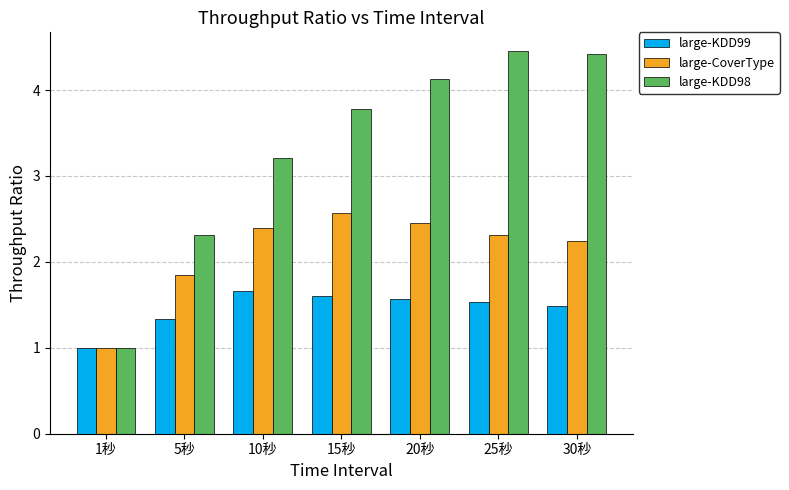

What is the lowest value of the large-KDD98 series?

1.0